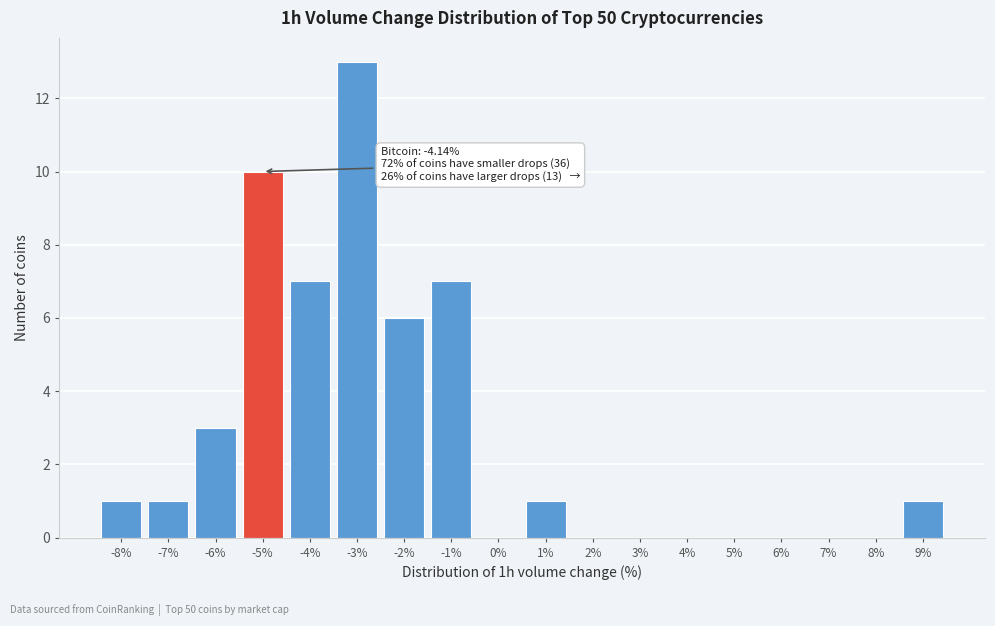

Reading left to right, list all the values displayed in this chart.

-8%=1	-7%=1	-6%=3	-5%=10	-4%=7	-3%=13	-2%=6	-1%=7	0%=0	1%=1	2%=0	3%=0	4%=0	5%=0	6%=0	7%=0	8%=0	9%=1